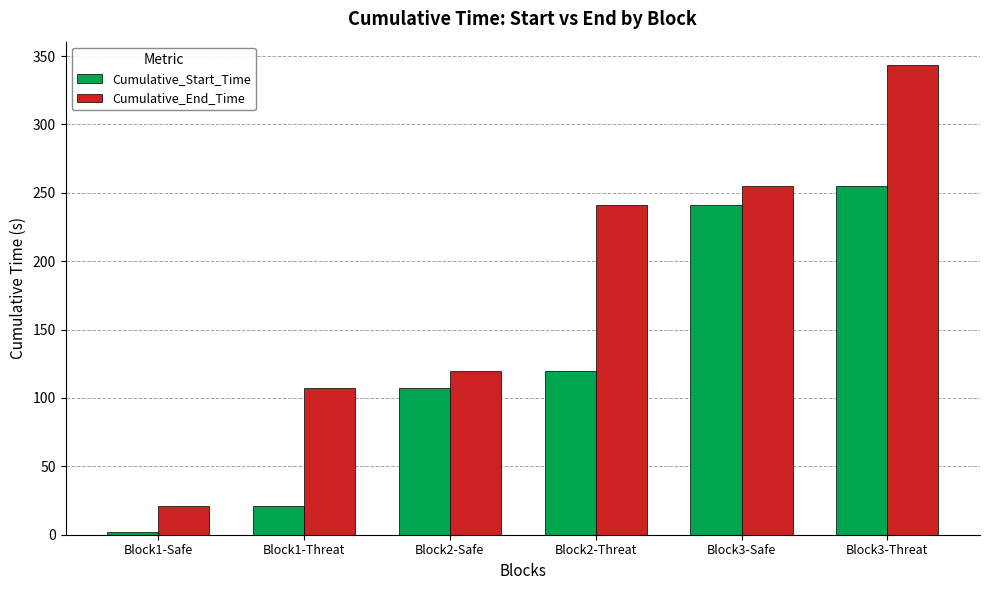

At how many categories does at least one series exceed 8?

6